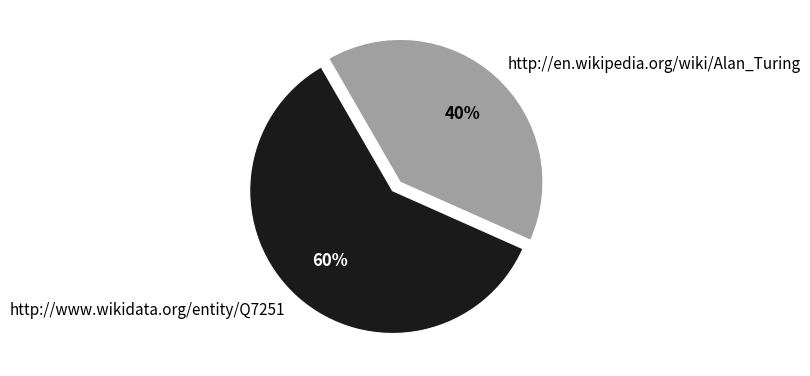

Does http://en.wikipedia.org/wiki/Alan_Turing account for over 50% of the chart?

No